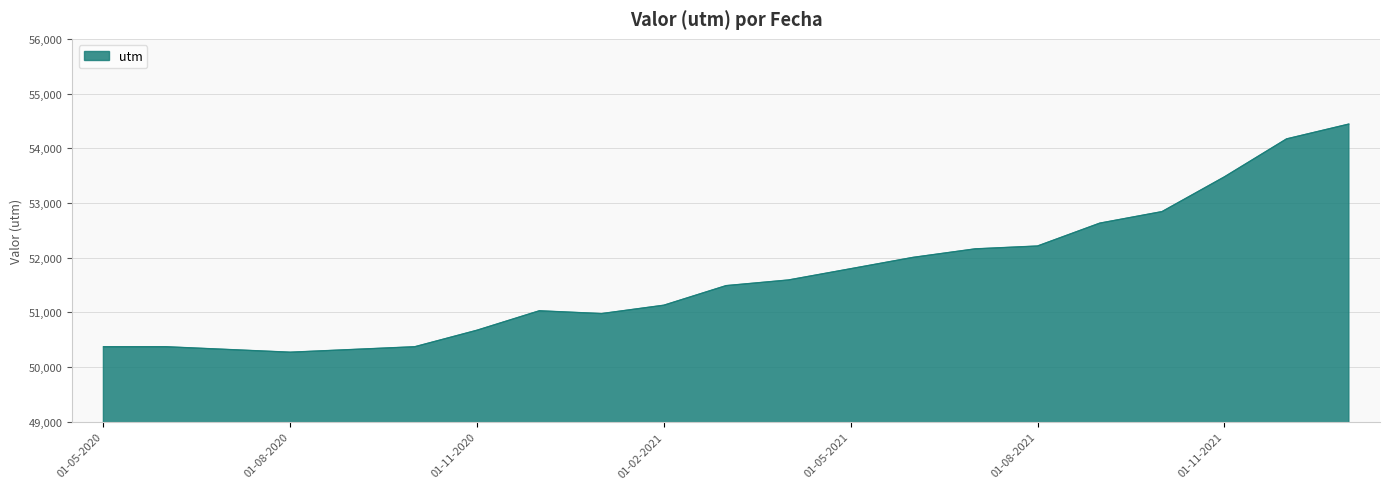

What is the maximum value shown in the chart?

54442